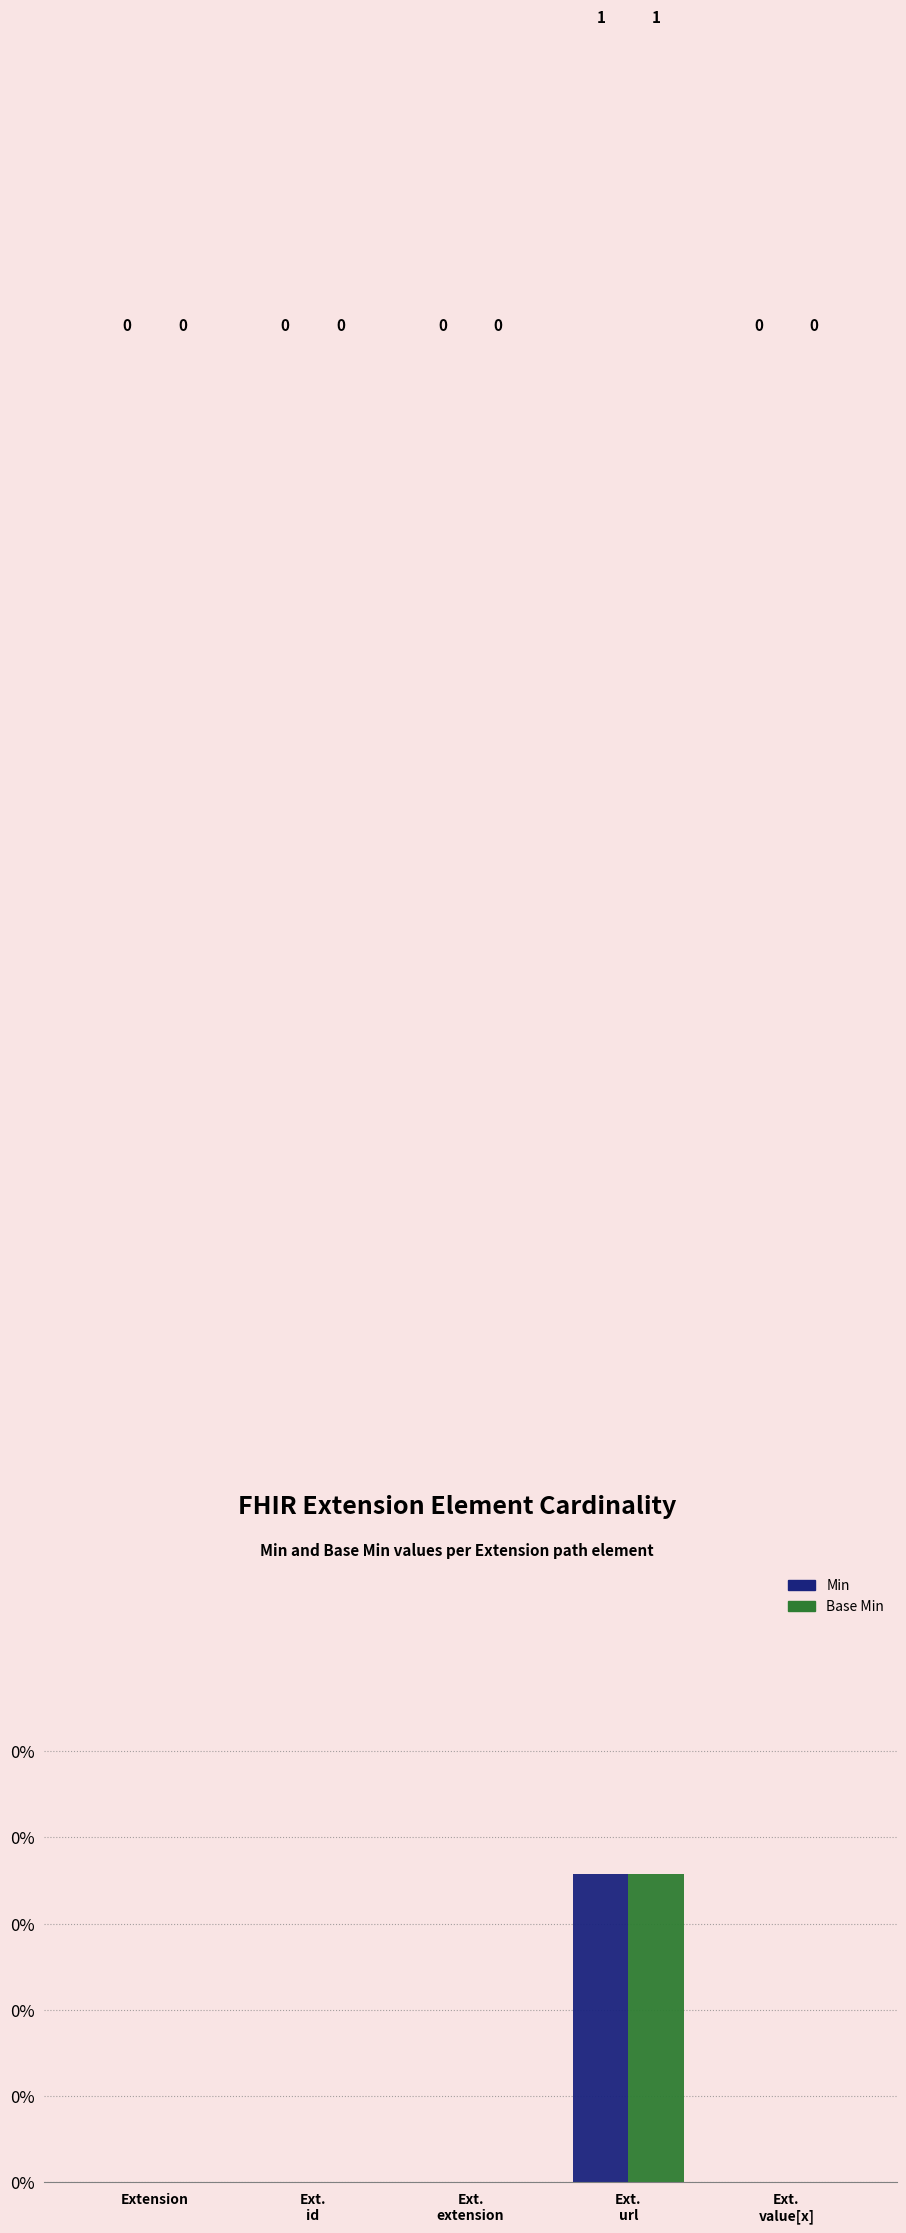

Which category has the lowest value across all series?

Extension